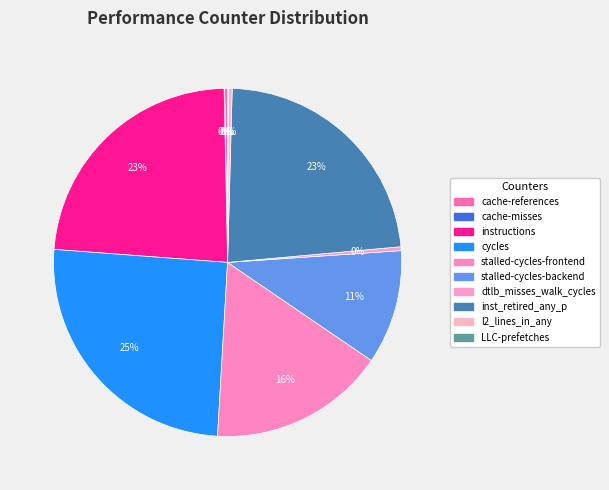

How many slices are in this pie chart?

10